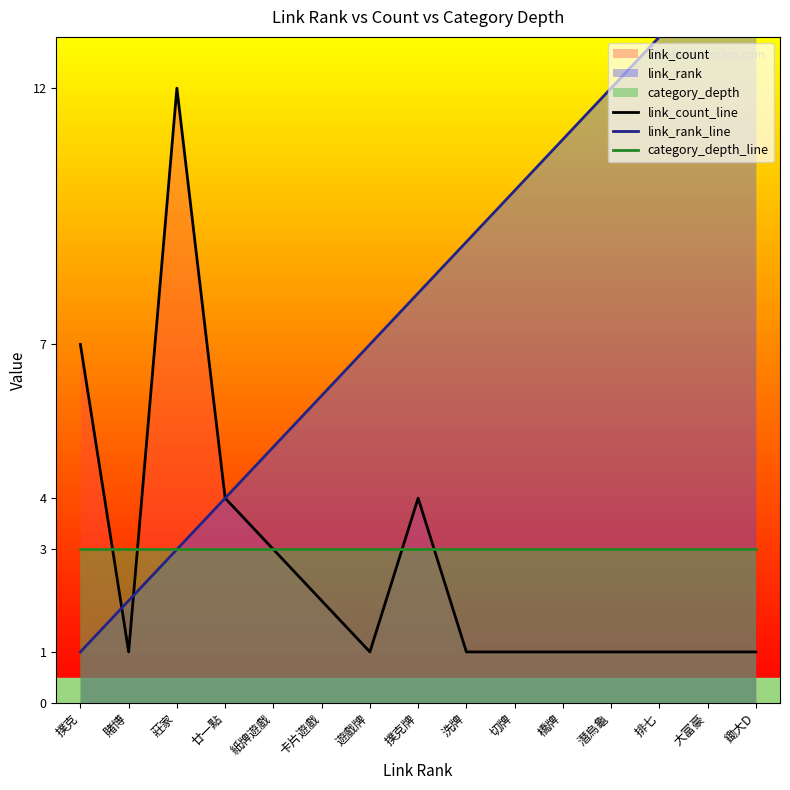

What is the sum of all link_count_line values?

41